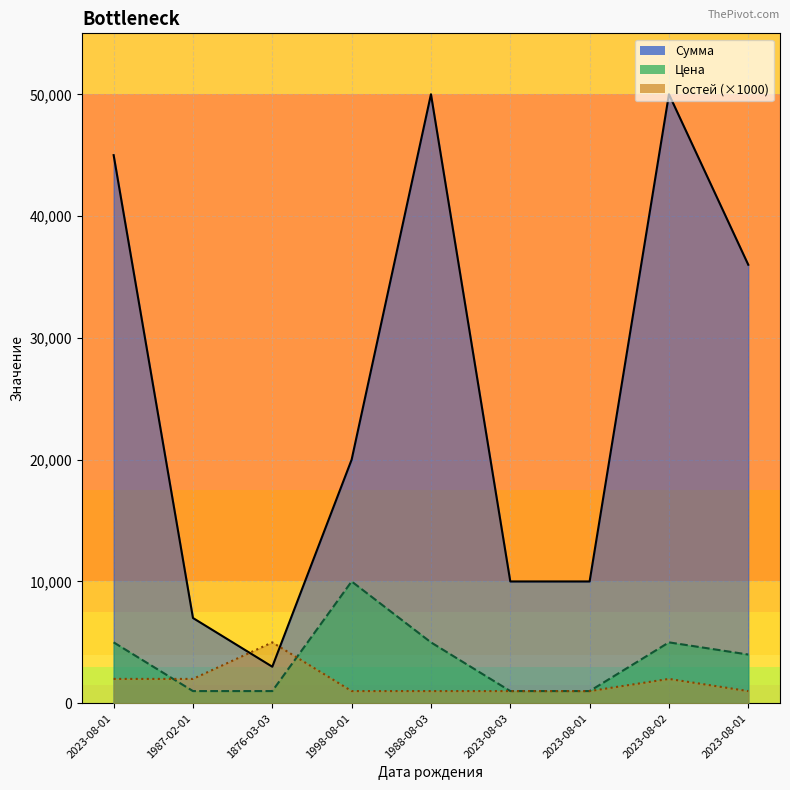

How many intersections are there between Цена and Гостей?

2